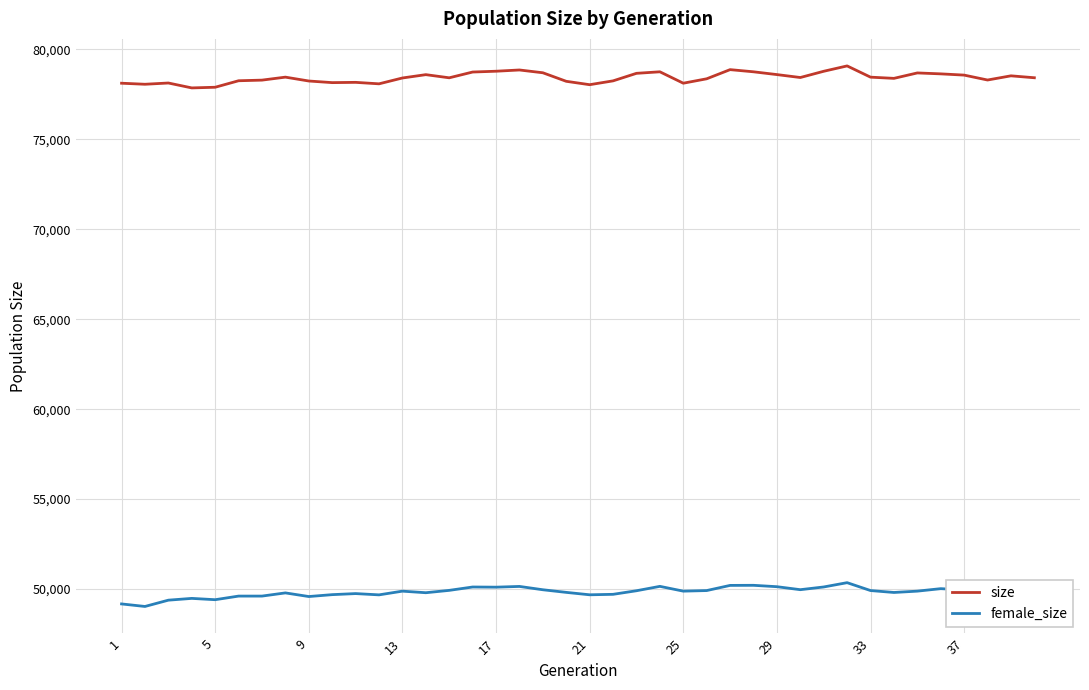

What is the minimum value shown in the chart?

49030